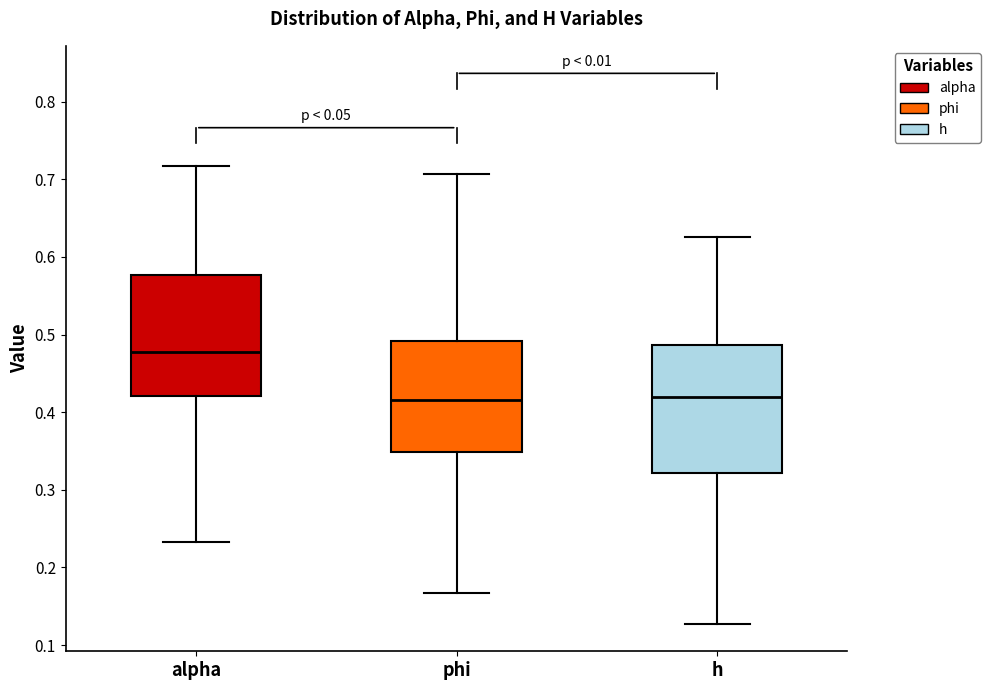

Reading left to right, transcribe this box plot: for each box, give where its median line is, the range the box spans, and where its two whiskers end, as read against the y-axis. The values are not printed on the chart, so give them approximately, as read against the axis.

alpha: median 0.48, box 0.42 to 0.58, whiskers 0.23 to 0.72
phi: median 0.42, box 0.35 to 0.49, whiskers 0.17 to 0.71
h: median 0.42, box 0.32 to 0.49, whiskers 0.13 to 0.63